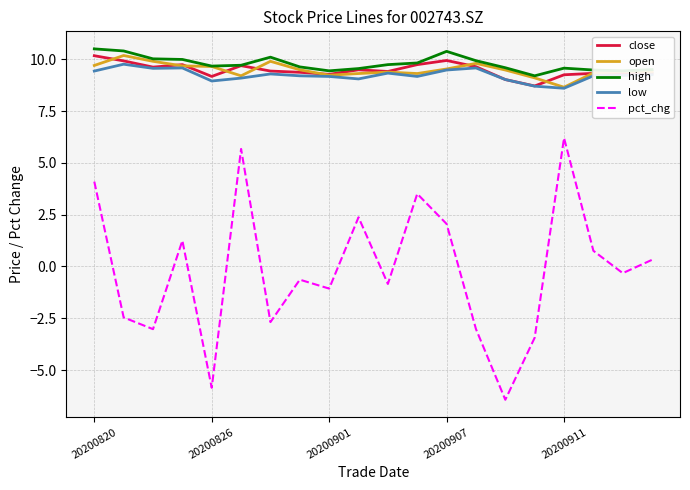

Which series has the largest range (max minus min)?

pct_chg